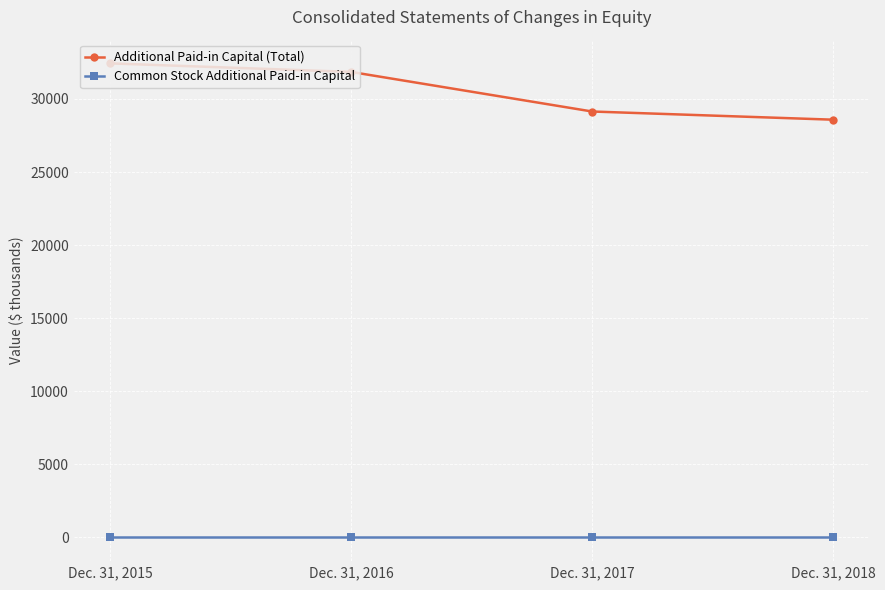

True or false: Additional Paid-in Capital (Total) has a value of 29140 at Dec. 31, 2017.

True